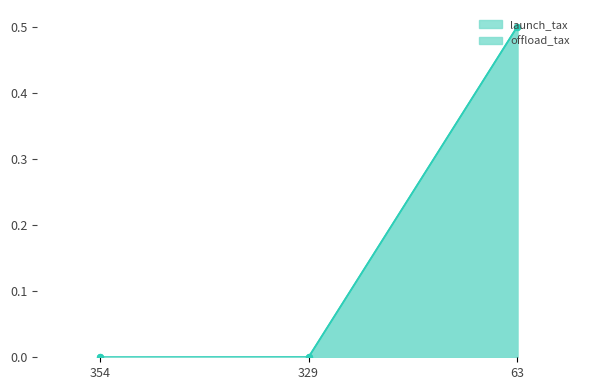

Which series contains the highest Y value?

launch_tax